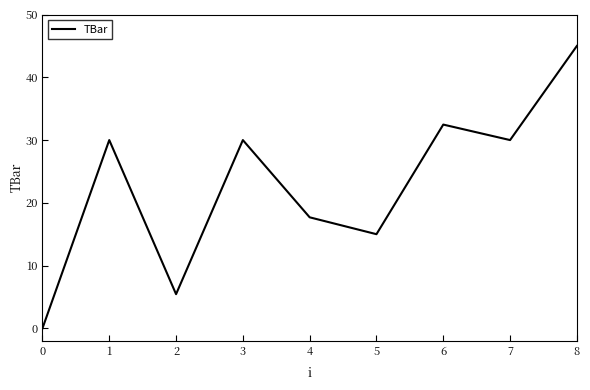

Does the chart display data point markers on the line(s)?

No